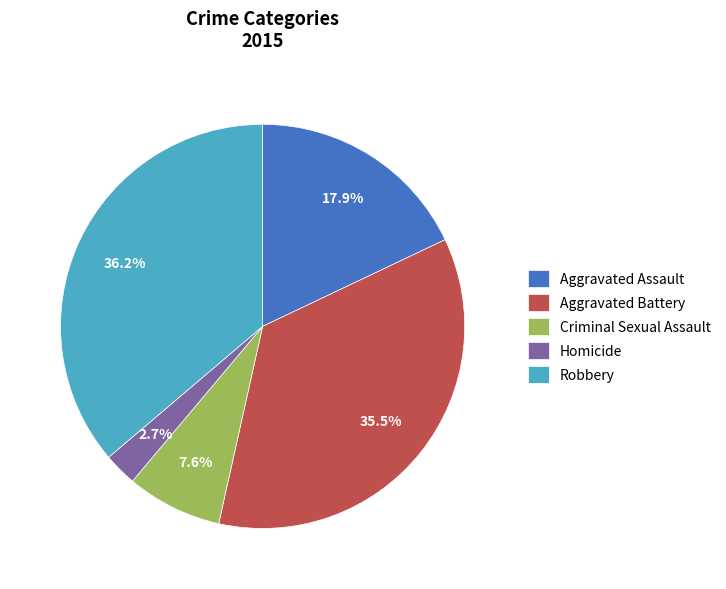

Which slice is the smallest?

Homicide